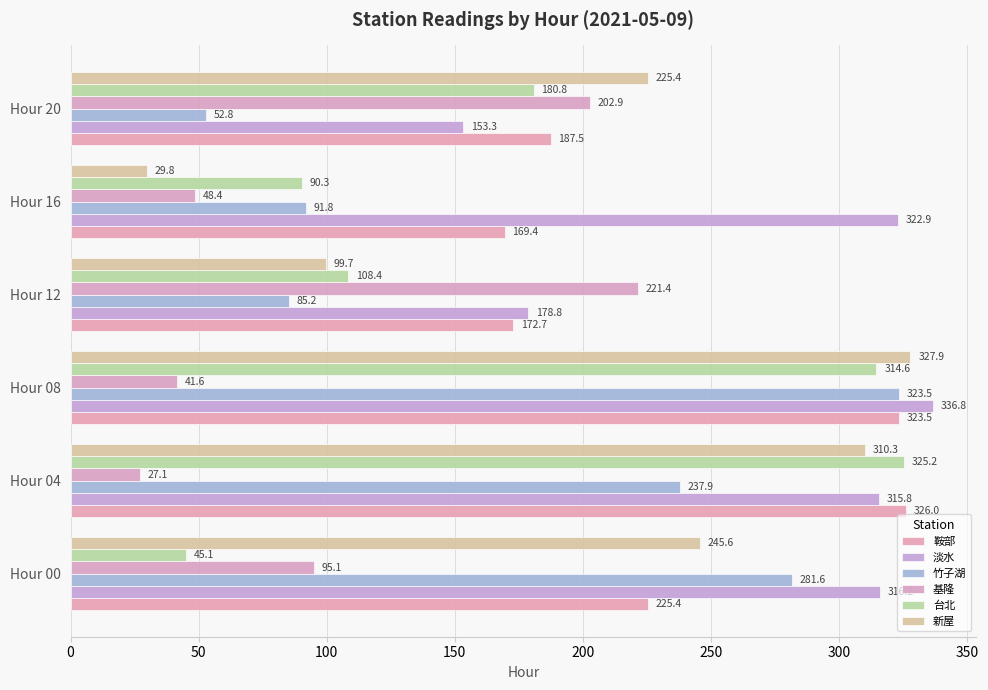

How many series are shown in this chart?

6